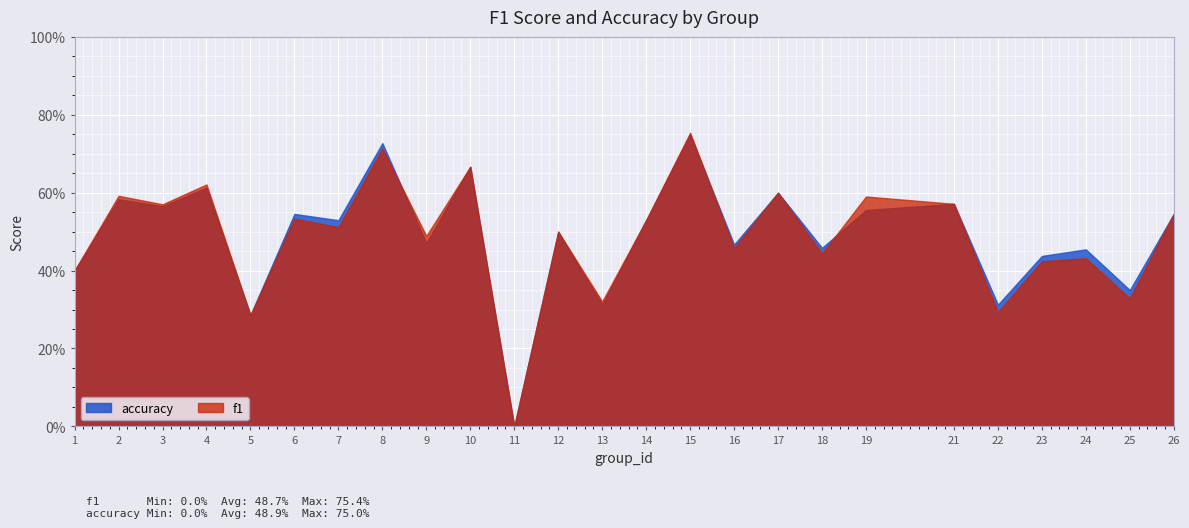

What is the value of the accuracy point at the 8th from the left?

0.7